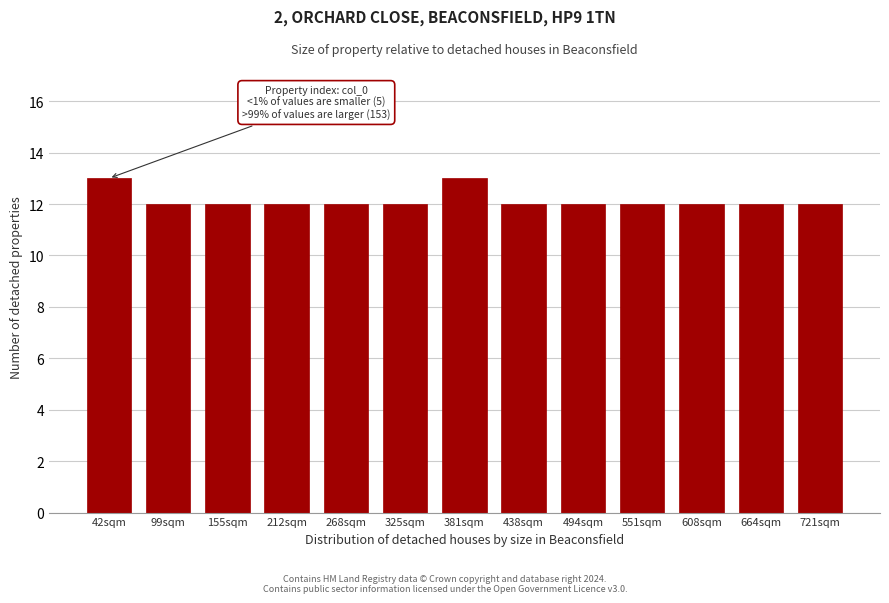

Reading right to left, transcribe all the data shown in this chart.

721sqm=12	664sqm=12	608sqm=12	551sqm=12	494sqm=12	438sqm=12	381sqm=13	325sqm=12	268sqm=12	212sqm=12	155sqm=12	99sqm=12	42sqm=13